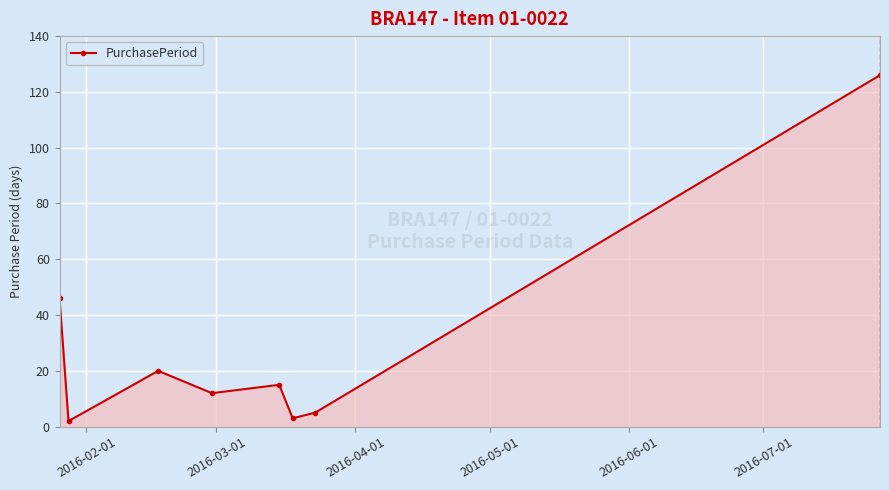

Reading left to right, list all the values displayed in this chart.

46	2	20	12	15	3	5	126